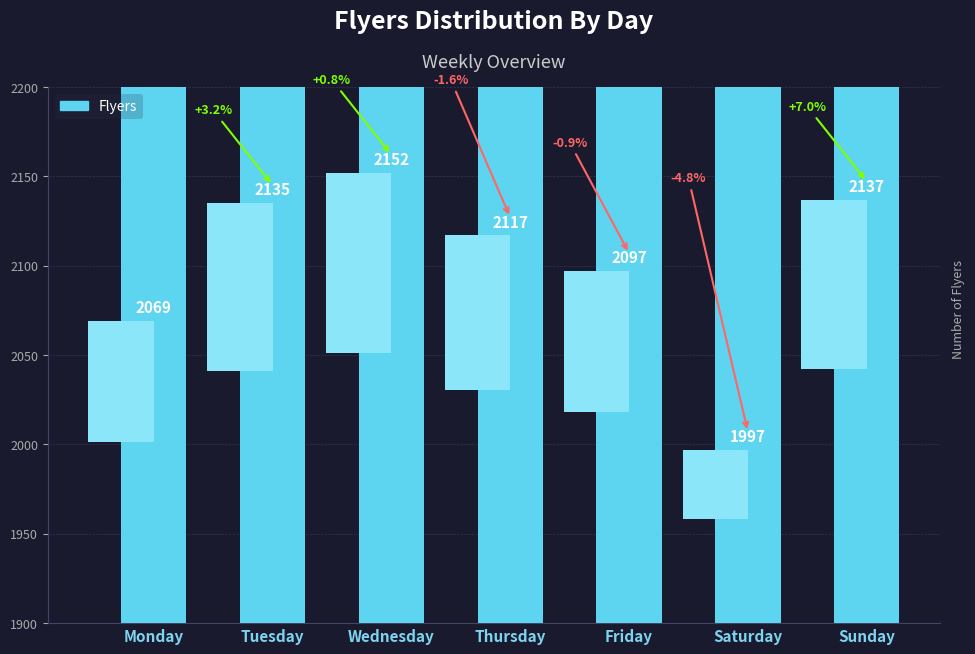

List the labels in order of value, largest first.

Wednesday, Sunday, Tuesday, Thursday, Friday, Monday, Saturday